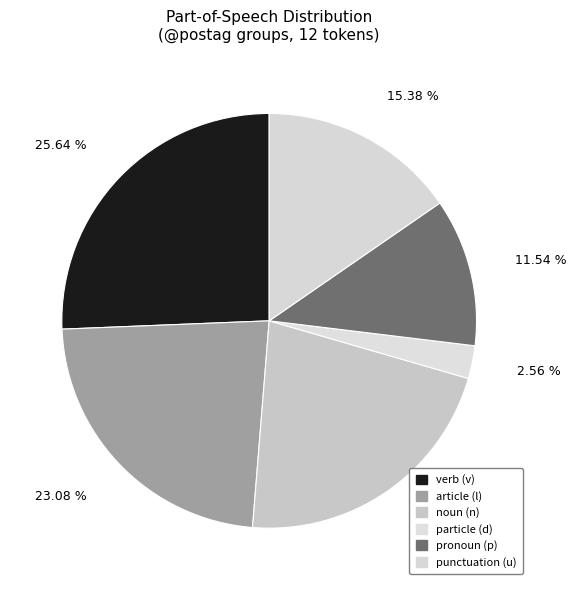

Does any single category account for the majority?

No